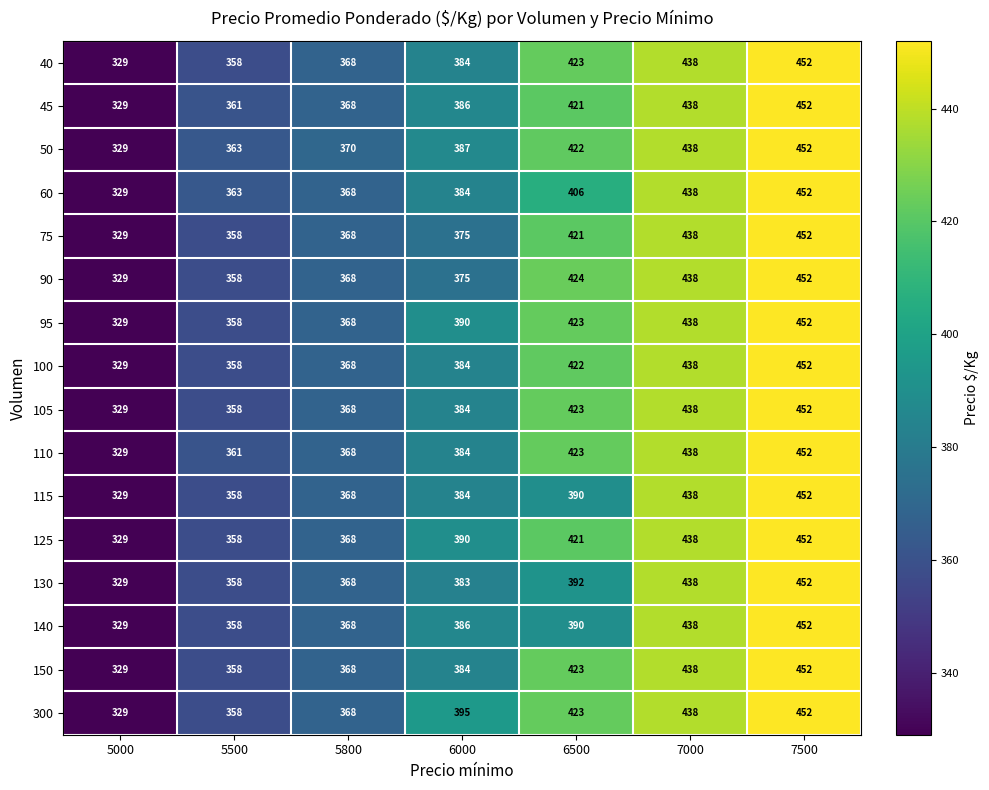

What is the maximum value shown in the chart?

452